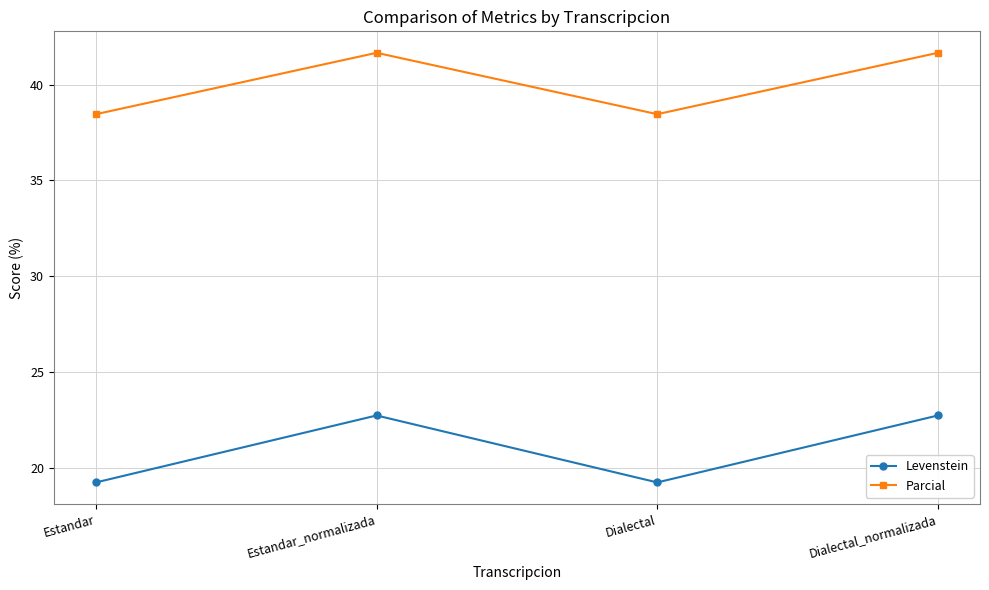

True or false: Levenstein has a value of 33.6 at Dialectal_normalizada.

False